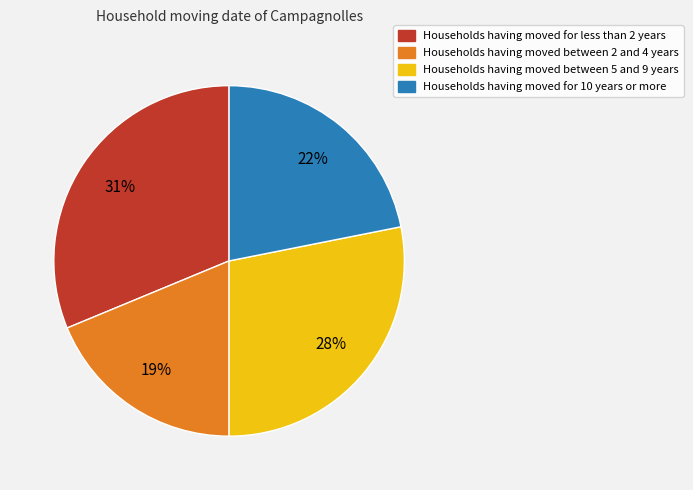

Approximately how many times larger is the value at Households having moved for 10 years or more compared to Households having moved for less than 2 years?

0.7